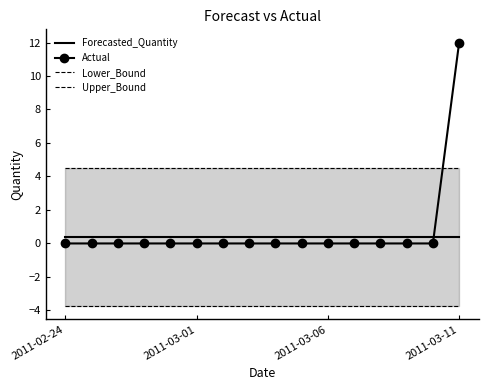

What is the highest value of the Forecasted_Quantity series?

0.4